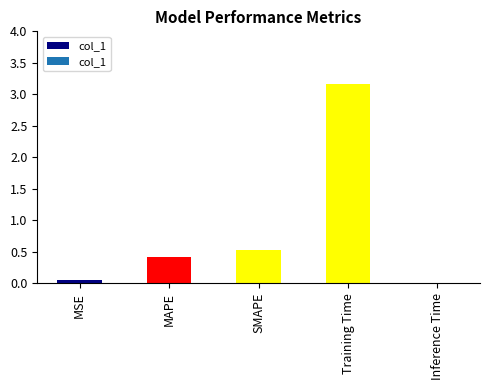

How many distinct data groups are displayed?

1